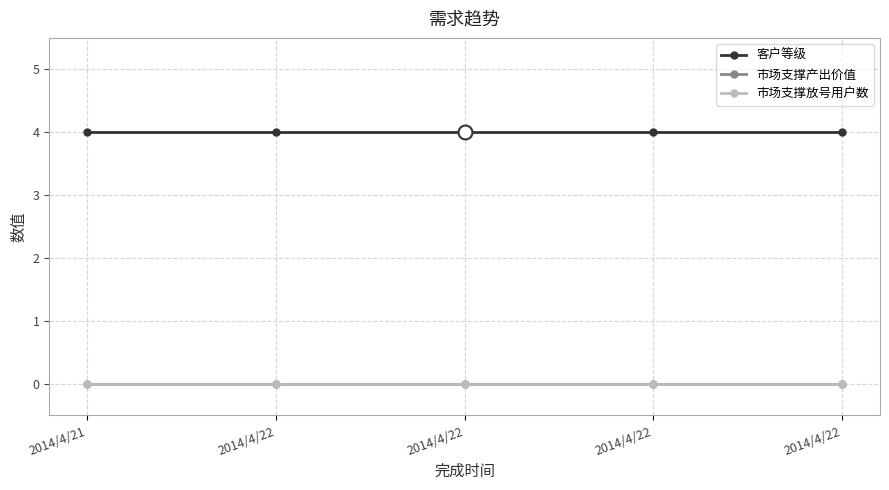

At which label does 市场支撑产出价值 reach its peak?

2014/4/21